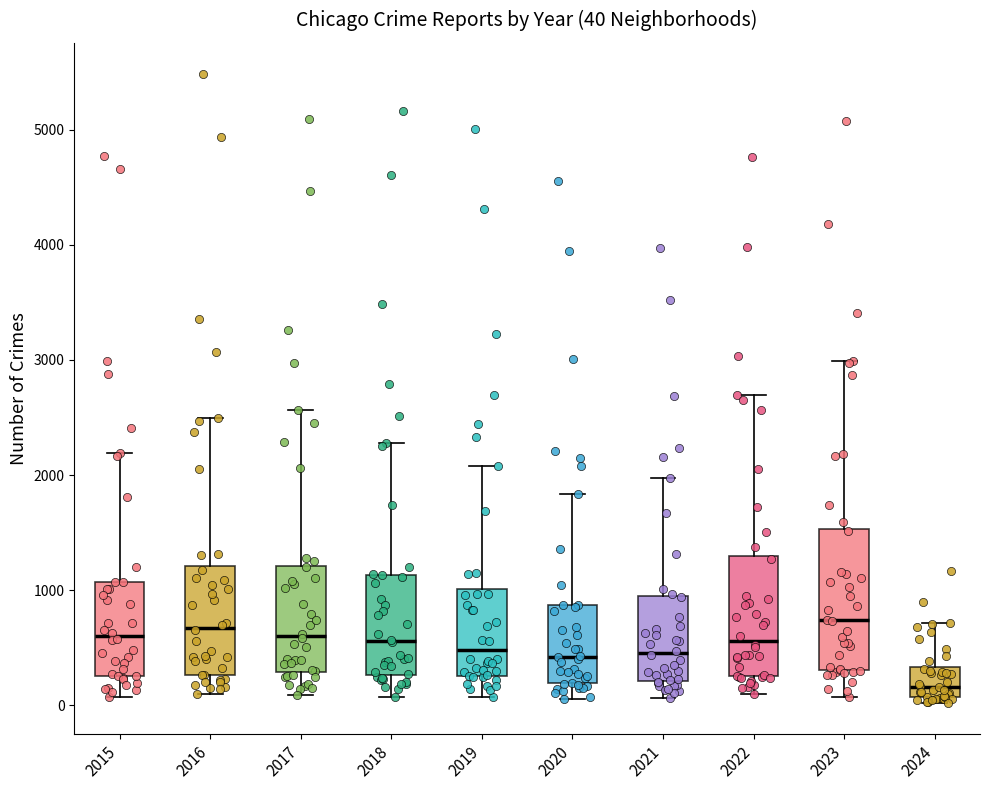

Which box is the tallest, from its lower edge to its upper edge?

2023